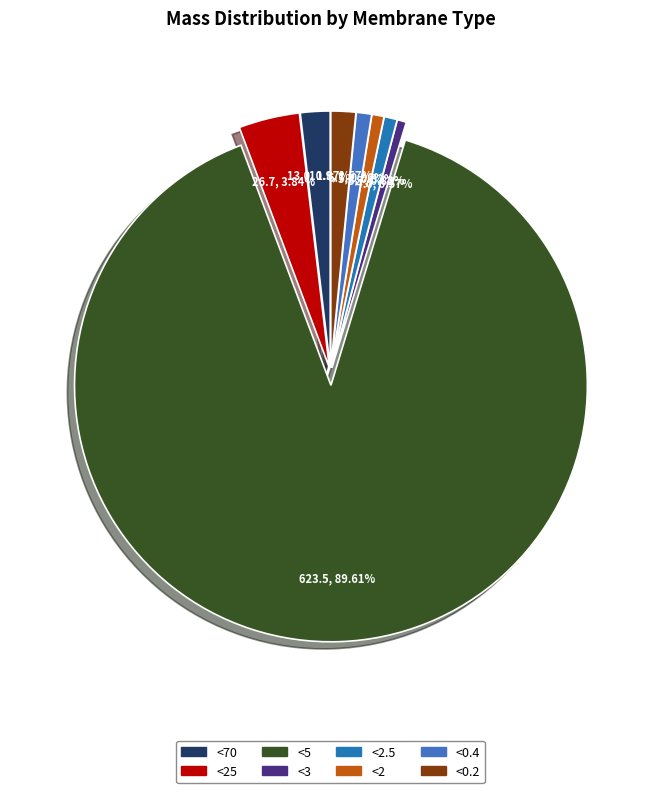

Between <2 and <2.5, which is larger?

<2.5